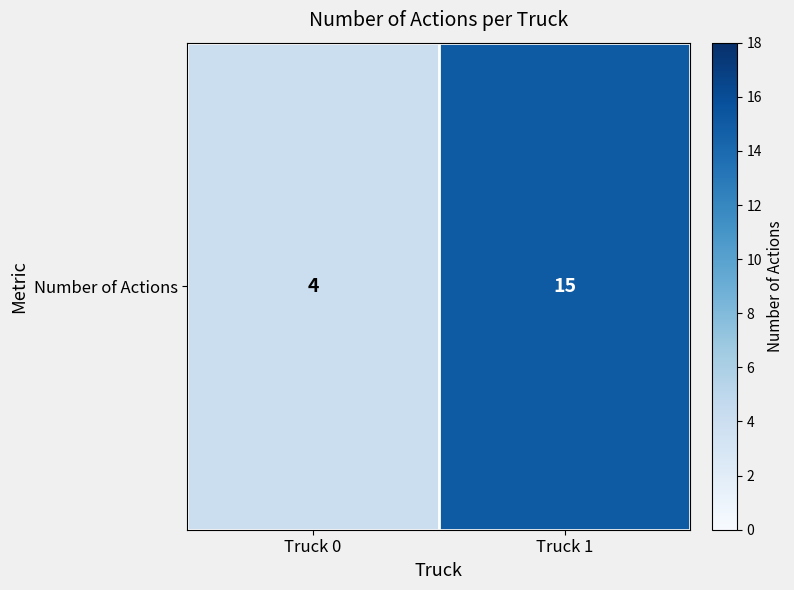

Is it true that the value at Truck 1 is 24?

False